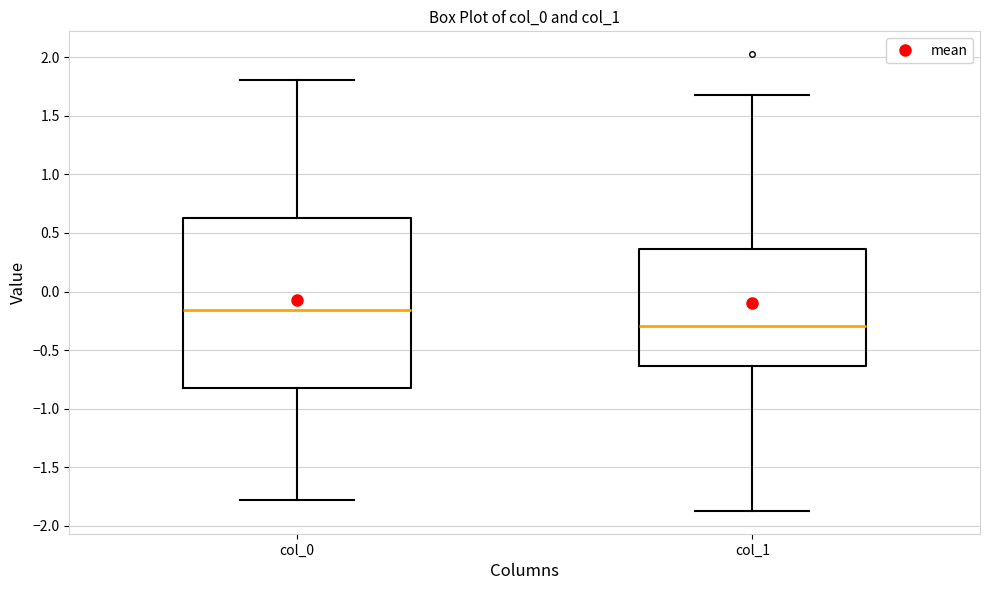

Which box has the highest median line?

col_0